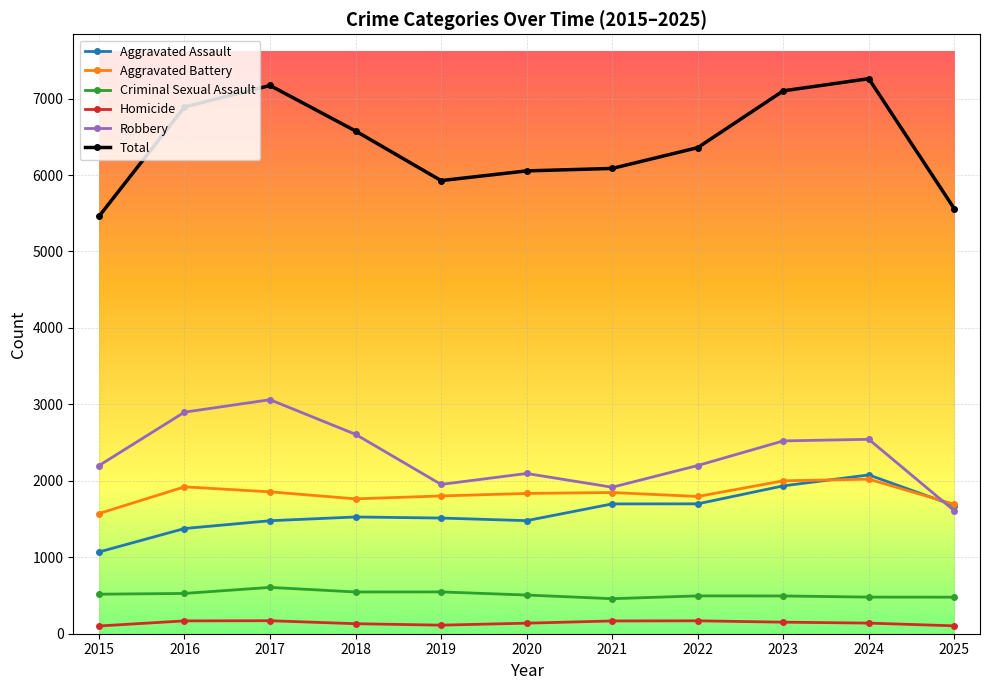

What is the maximum value shown in the chart?

7260